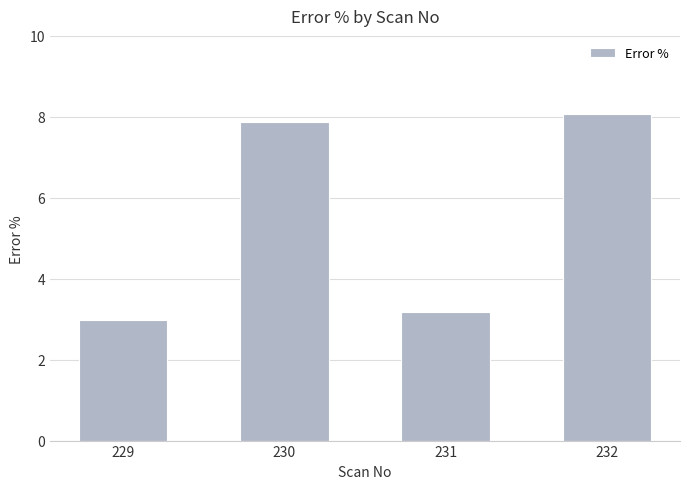

What is the greatest value displayed?

8.1